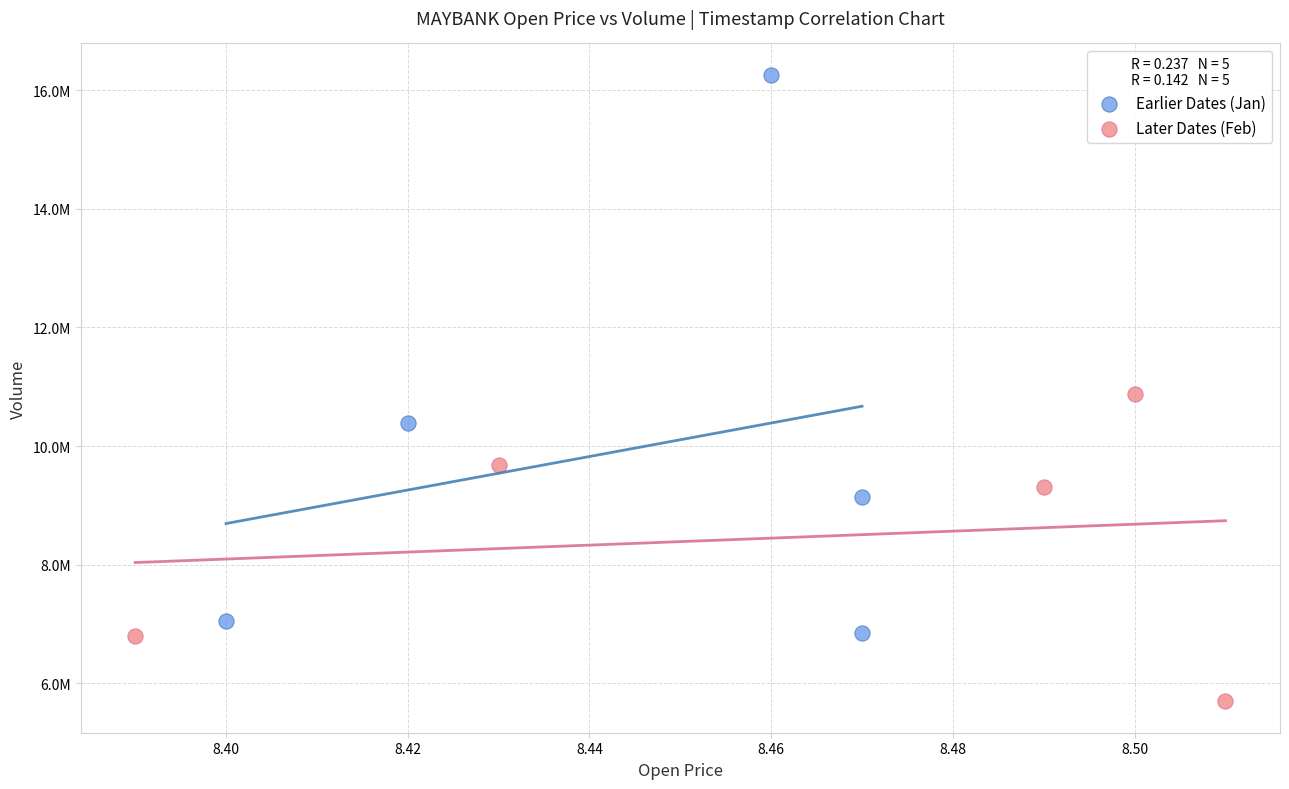

Which series has the widest spread of Y values?

Earlier Dates (Jan)